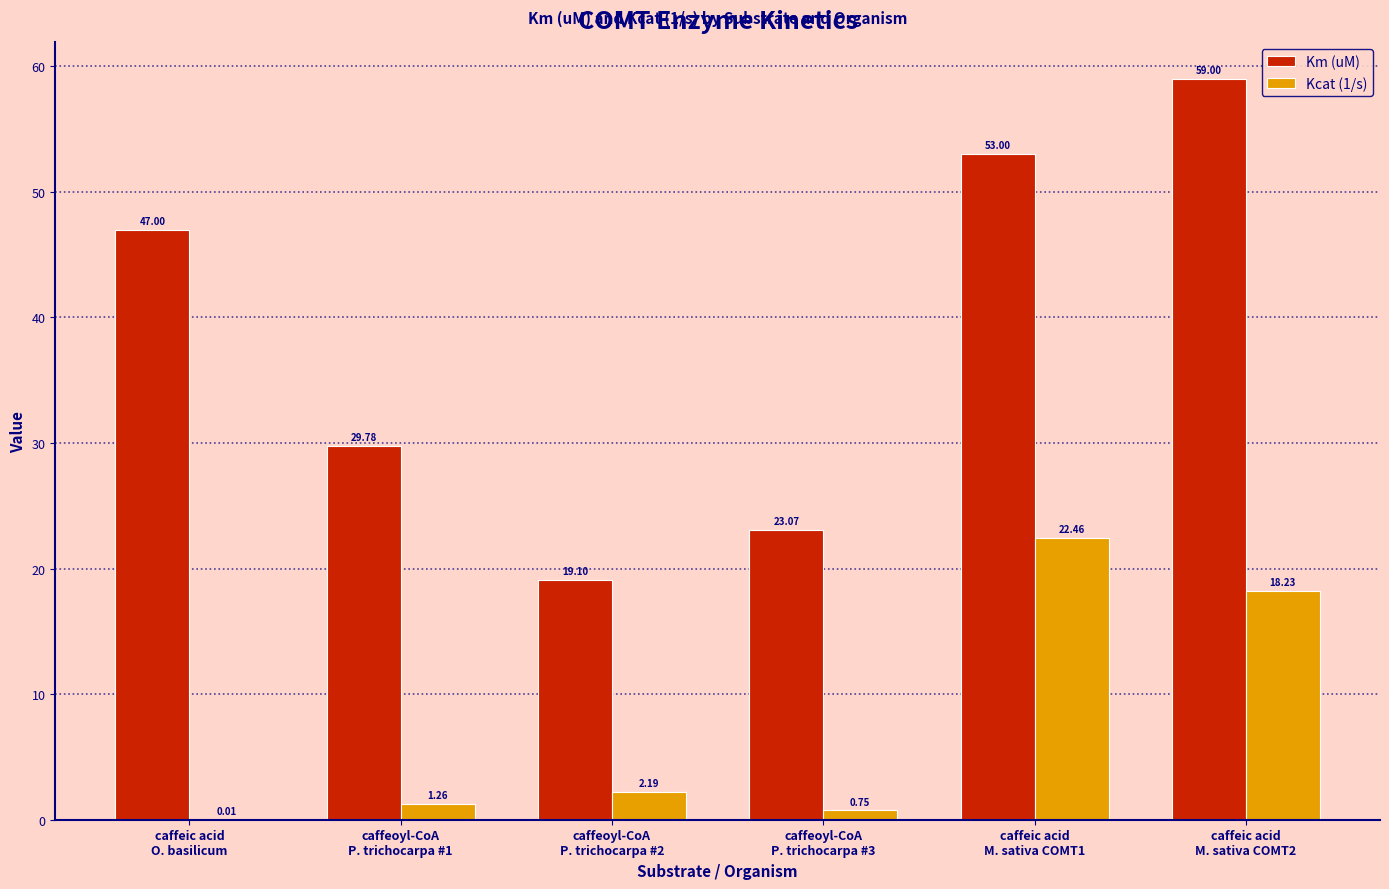

Is the value of Kcat (1/s) at caffeoyl-CoA
P. trichocarpa #1 greater than the value of Km (uM) at caffeoyl-CoA
P. trichocarpa #3?

No